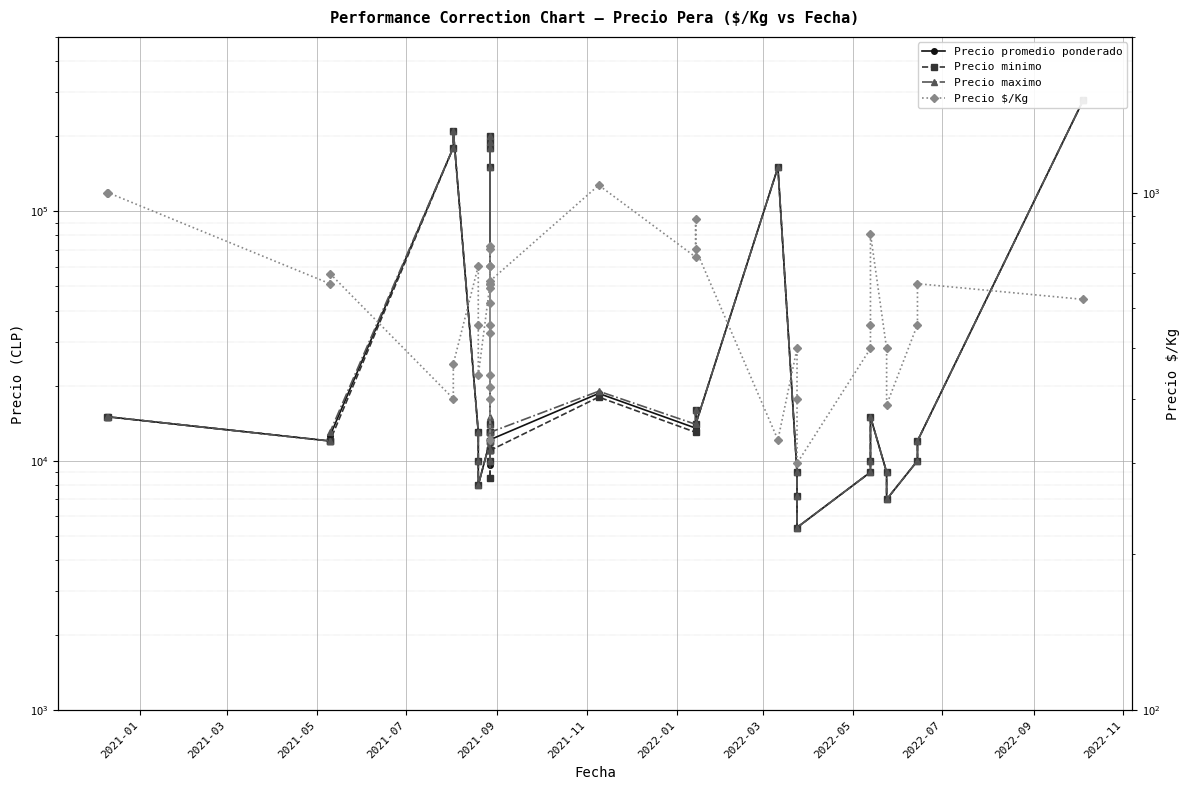

How many interior local peaks does the Precio maximo series have?

10